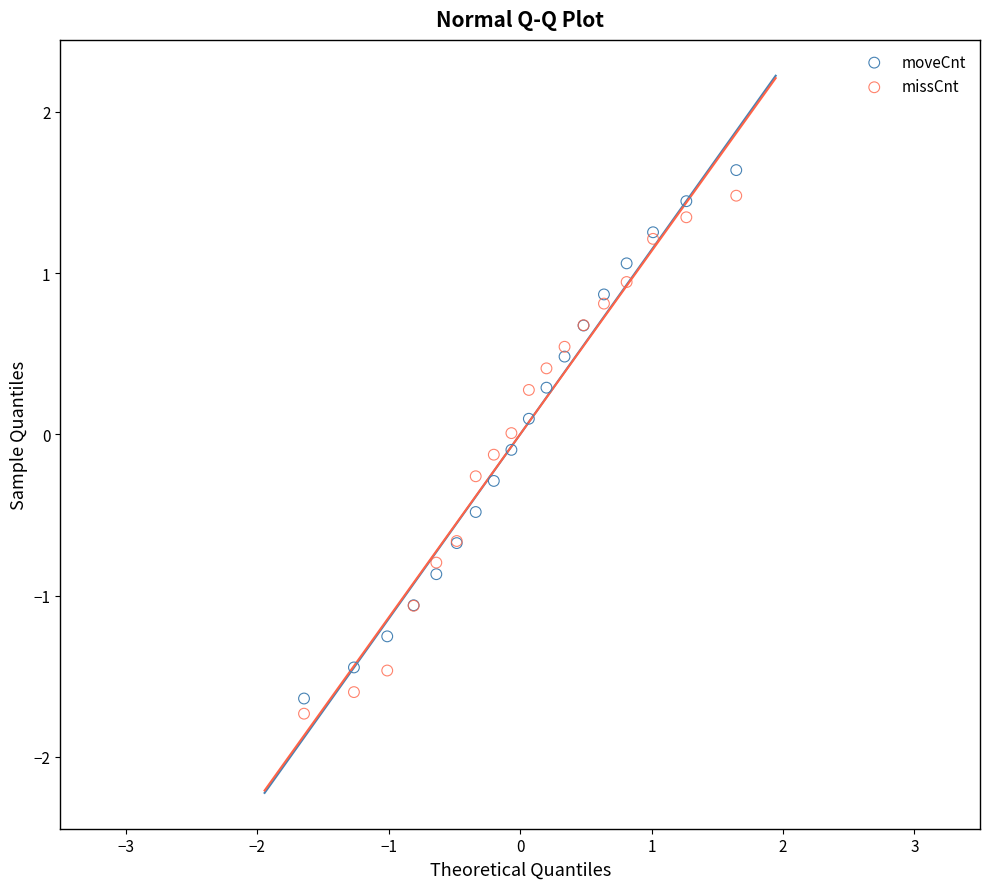

What is the X range (max minus min) for the scatter plot?

3.3